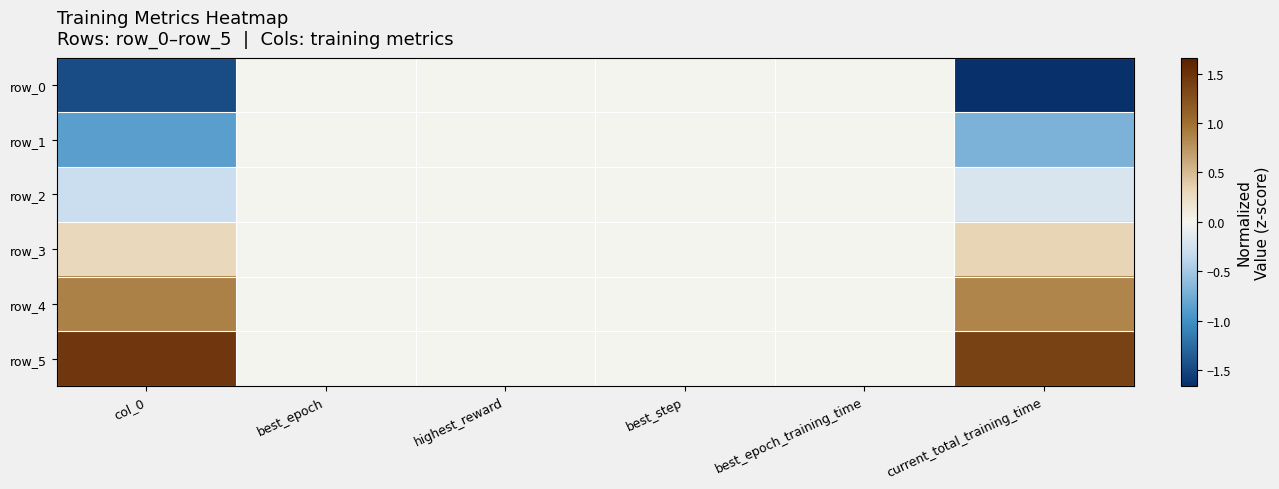

Read the row_0 value at current_total_training_time.

-1.7